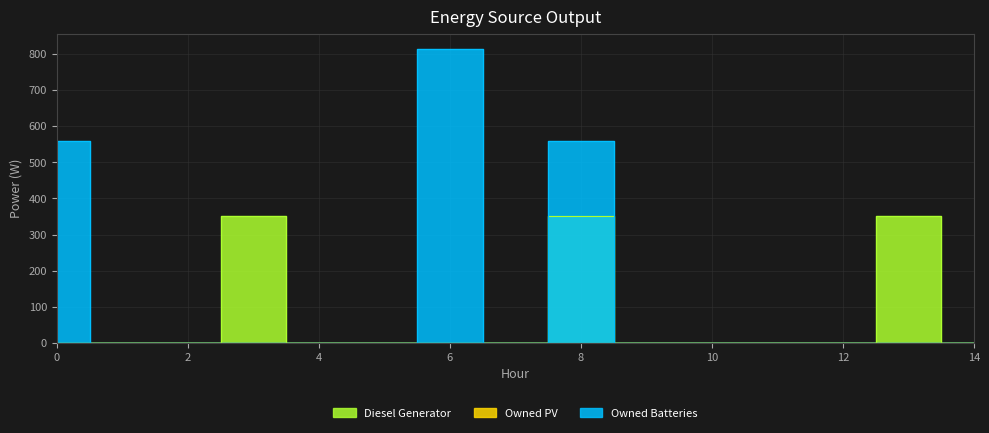

At 0, list the series in order from smallest to largest.

Diesel Generator, Owned Batteries